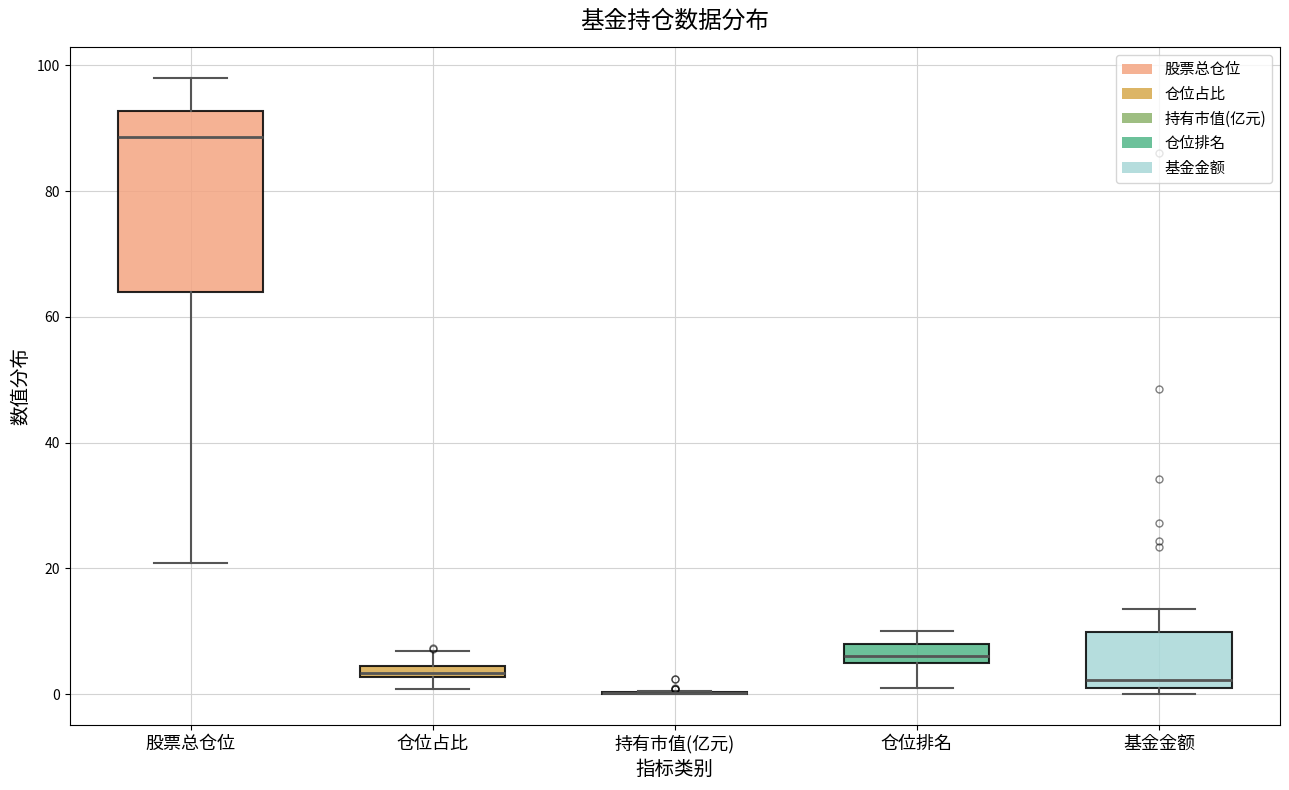

Where is the upper edge of the box for 股票总仓位 on the y-axis? The values are not printed on the chart, so give them approximately, as read against the axis.

92